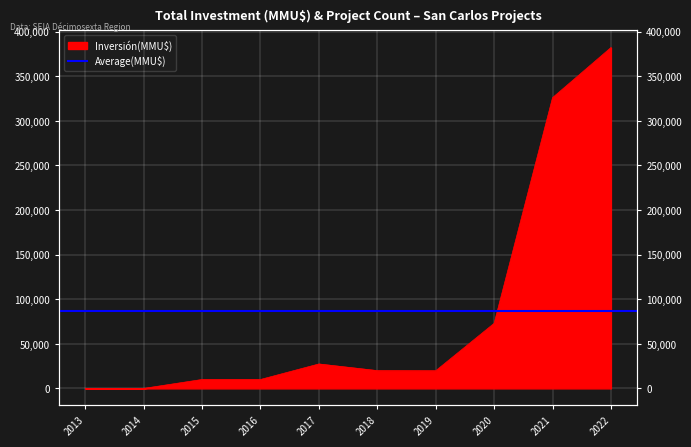

True or false: there are more than 0 points higher than both neighbors.

True